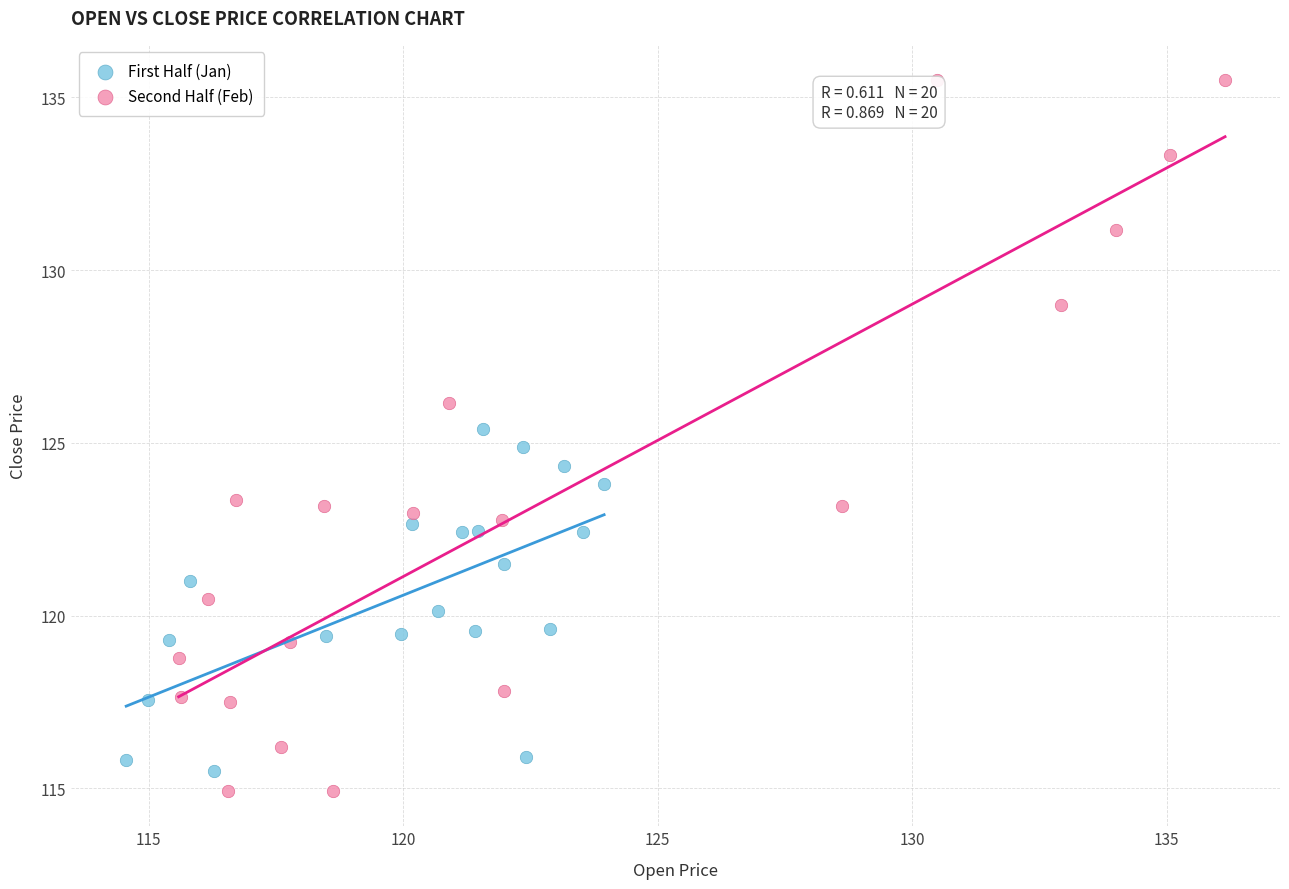

Which series contains the highest Y value?

Second Half (Feb)